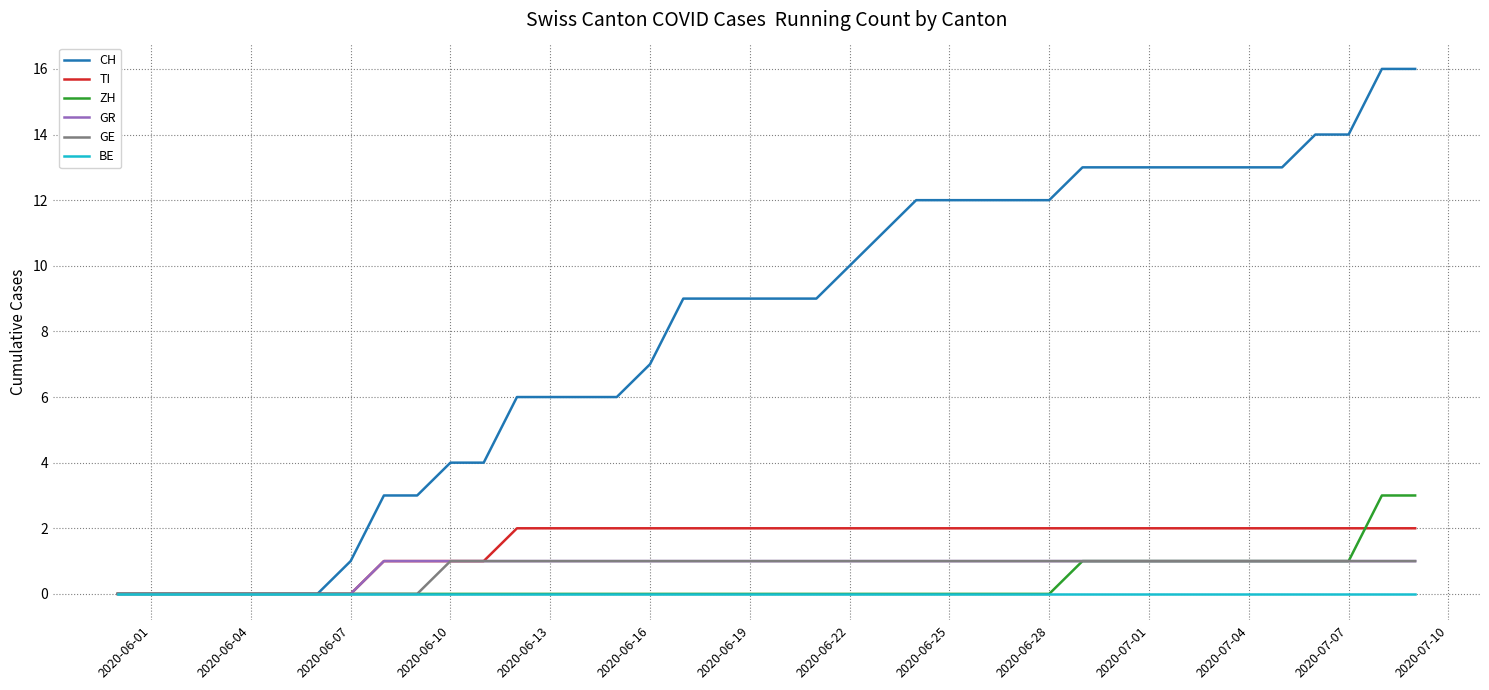

What is the greatest value displayed?

16